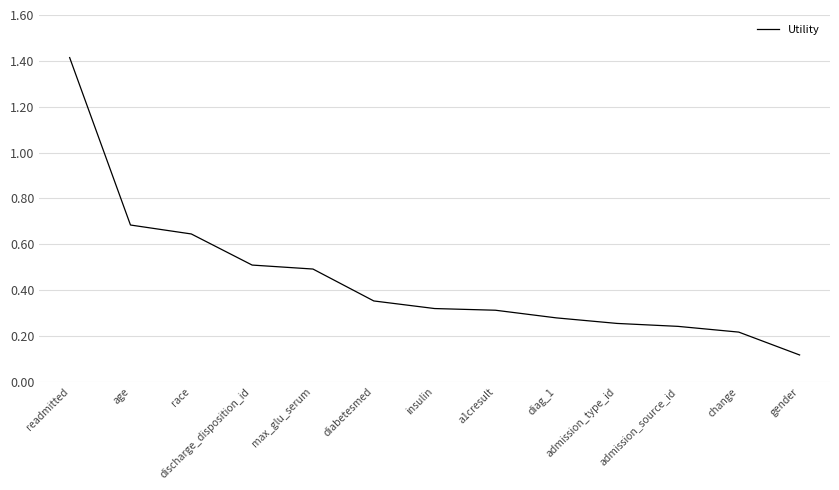

What is the sum of the values at max_glu_serum and race?

1.1